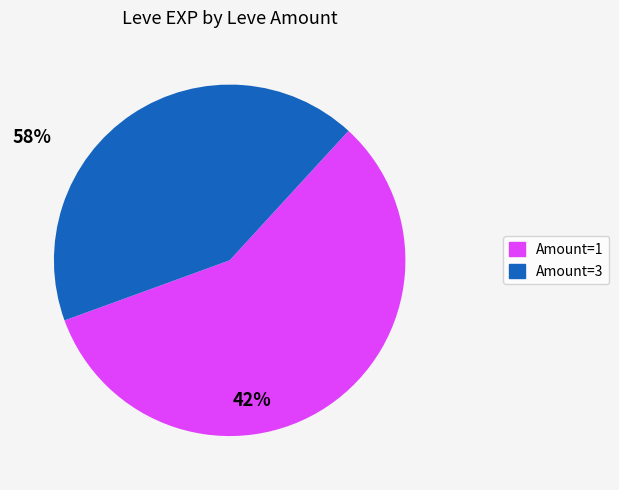

Do Amount=1 and Amount=3 together represent more than half of the pie?

Yes